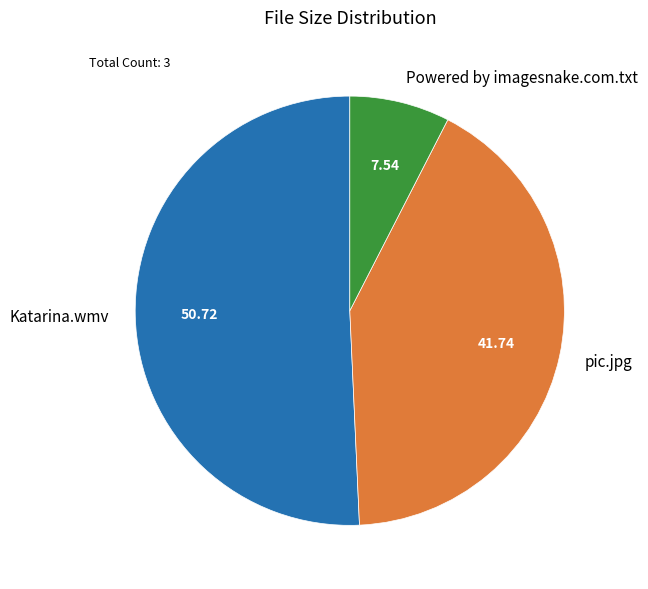

Rank the categories by value from lowest to highest.

Powered by imagesnake.com.txt, pic.jpg, Katarina.wmv